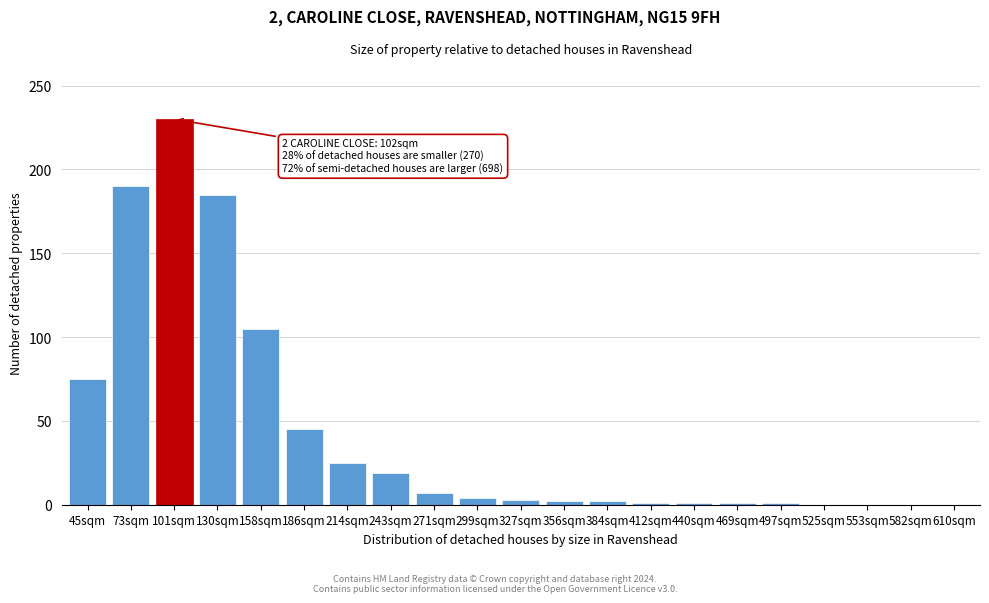

What is the greatest value displayed?

230